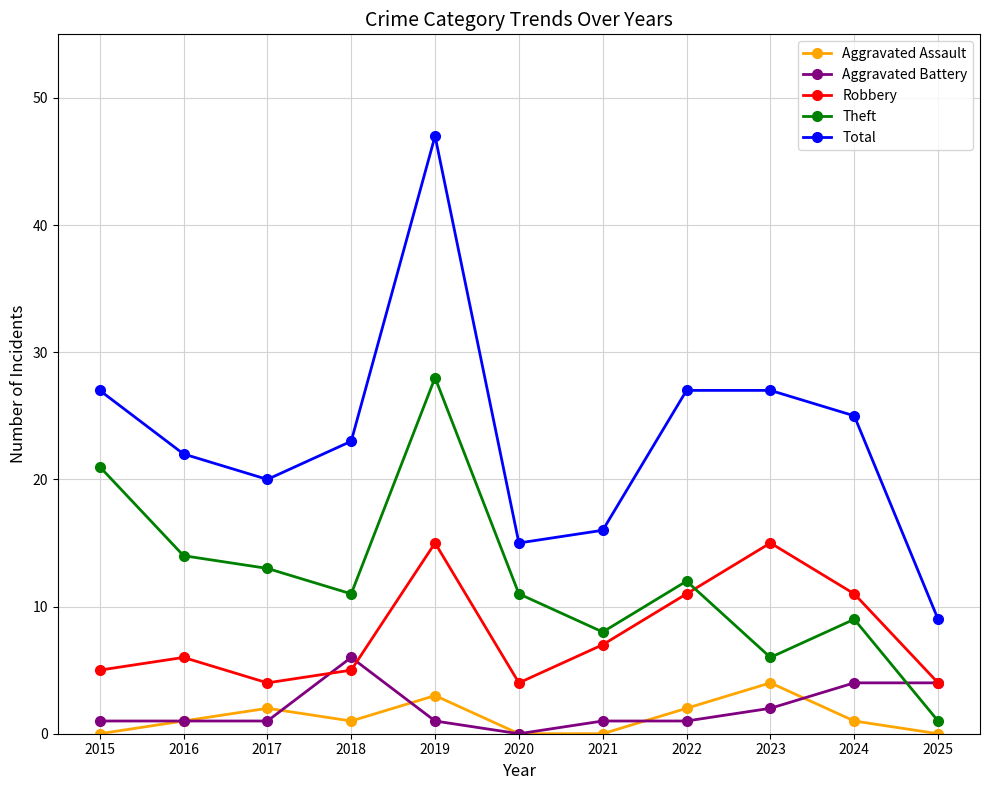

Which series has the widest spread of values?

Total